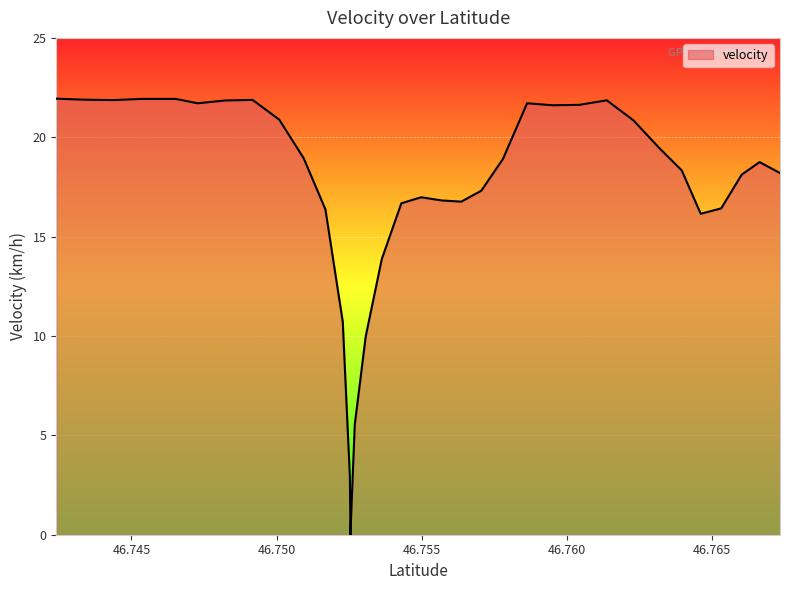

Rank the categories by value from highest to lowest.

46.7424206, 46.745349, 46.7463178, 46.7465257, 46.7433983, 46.7491736, 46.7443807, 46.7613706, 46.7482263, 46.7472823, 46.7586267, 46.7604235, 46.7595066, 46.7500893, 46.7622918, 46.7631826, 46.7509316, 46.7577965, 46.7666336, 46.7639535, 46.7673369, 46.766019, 46.7570491, 46.7549823, 46.7556837, 46.7563605, 46.7542976, 46.7653102, 46.7516819, 46.7646065, 46.7536228, 46.7522784, 46.7530698, 46.7526925, 46.7525242, 46.7525438, 46.7525438, 46.7525438, 46.7525438, 46.7525438